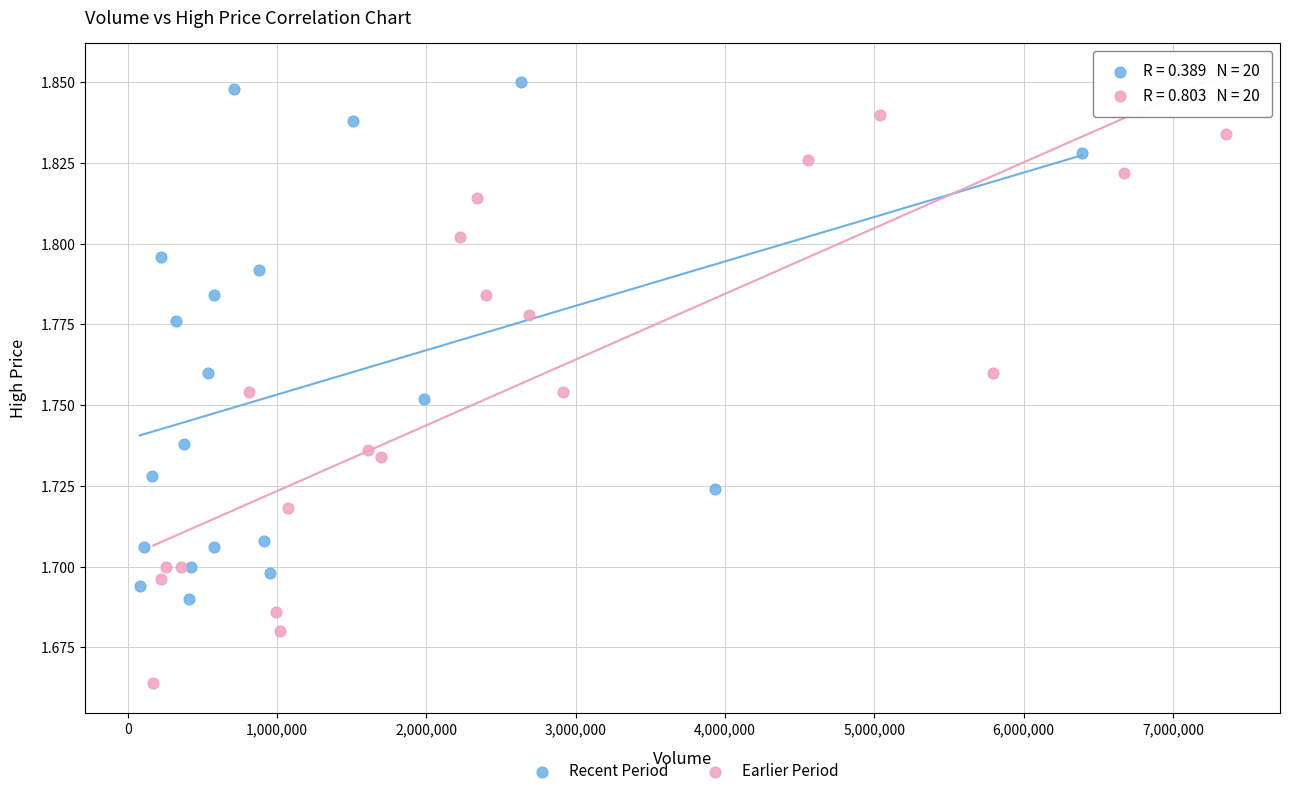

Which series has the widest spread of Y values?

Earlier Period